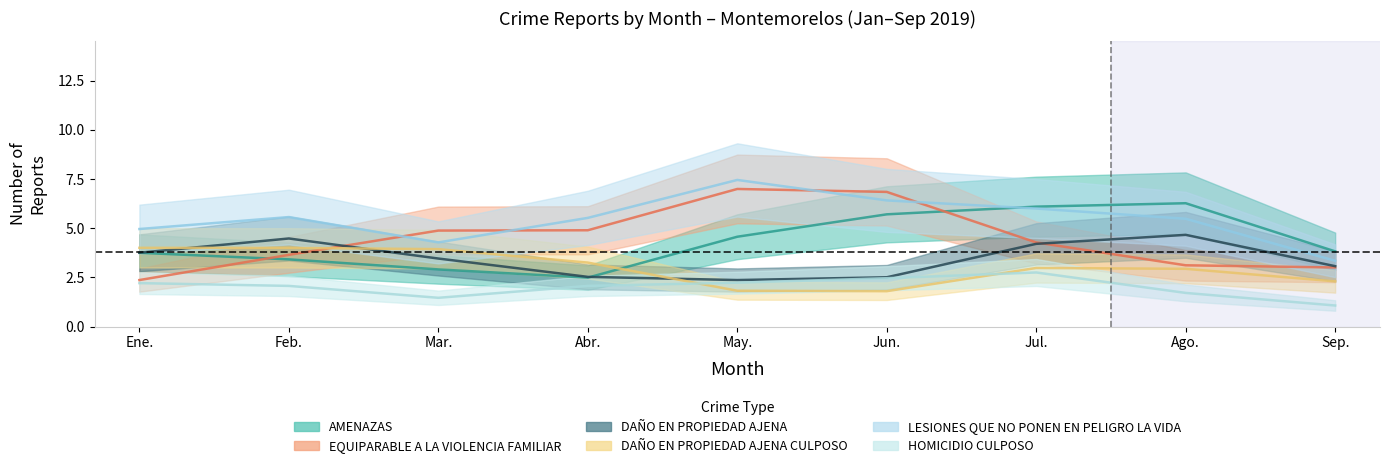

Is this an area chart (filled region under the line)?

No